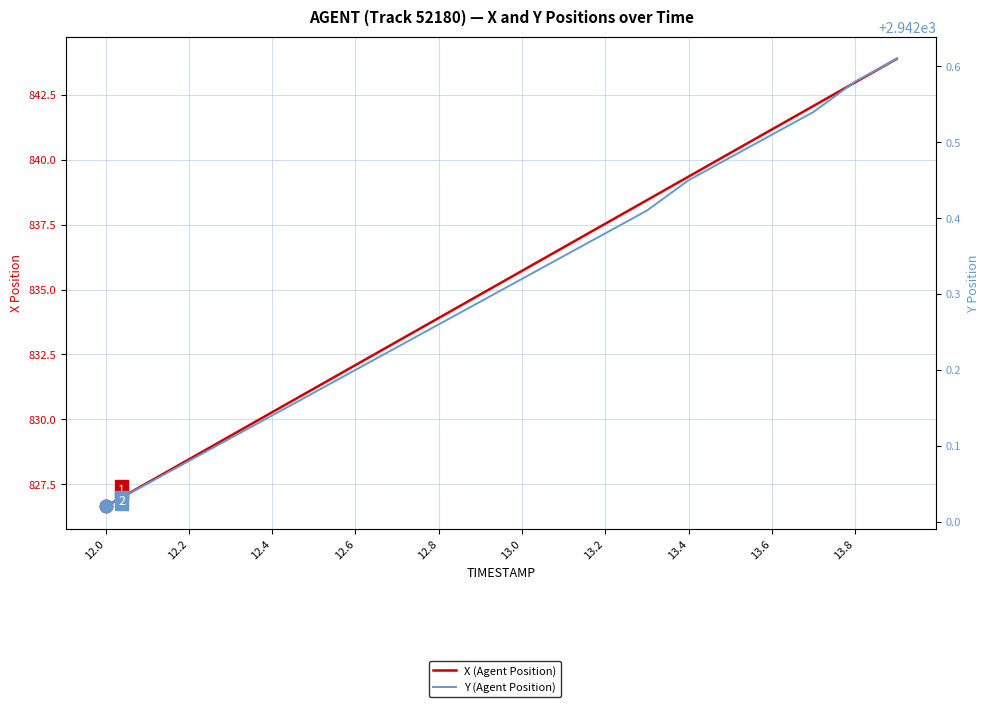

Reading left to right, what are all the values shown in this chart?

X (Agent Position): 826.6	827.6	828.5	829.4	830.3	831.2	832.1	833.0	833.9	834.8	835.7	836.6	837.5	838.4	839.4	840.3	841.2	842.1	843.0	843.9
Y (Agent Position): 2942.0	2942.1	2942.1	2942.1	2942.1	2942.2	2942.2	2942.2	2942.3	2942.3	2942.3	2942.3	2942.4	2942.4	2942.4	2942.5	2942.5	2942.5	2942.6	2942.6